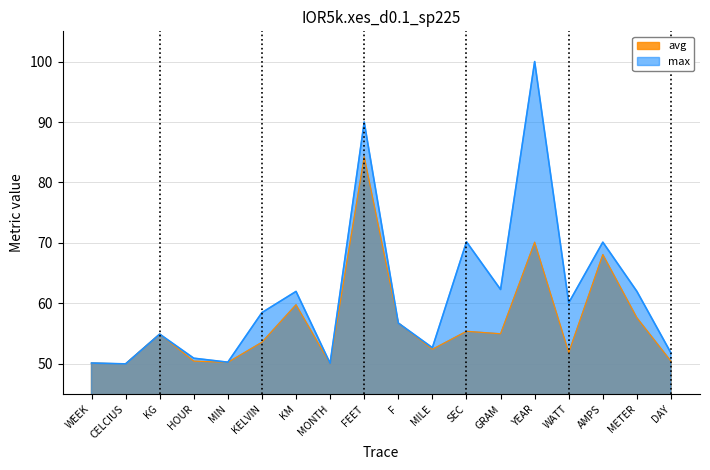

What is the difference between the max values at SEC and HOUR?

19.2